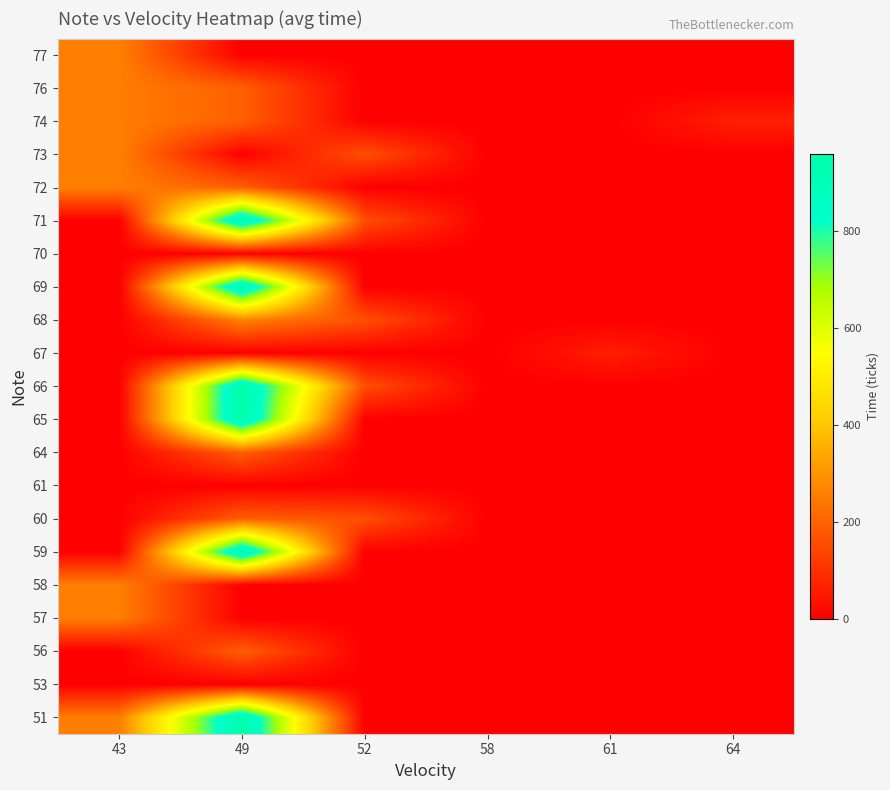

How many data points does each series have?

6